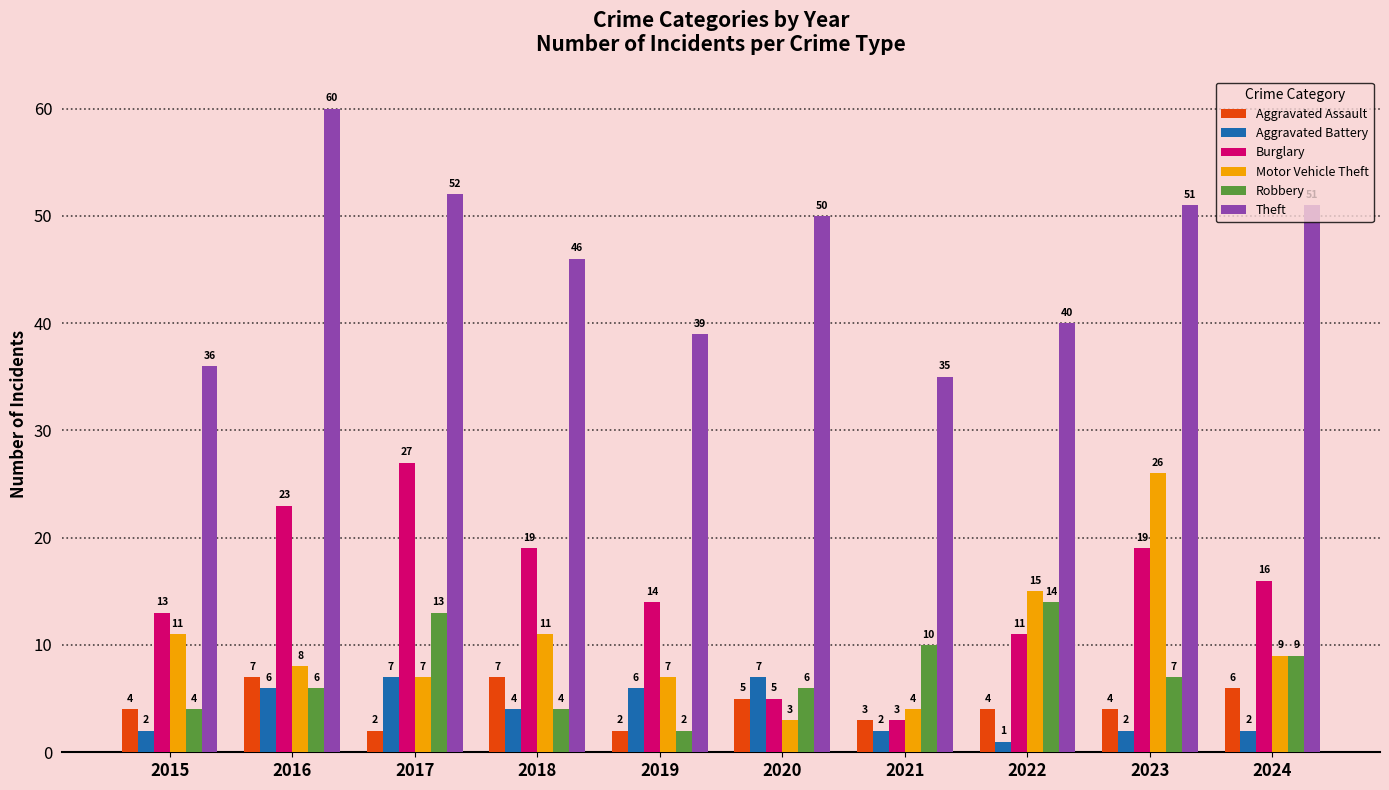

What is the difference between the Burglary values at 2023 and 2020?

14